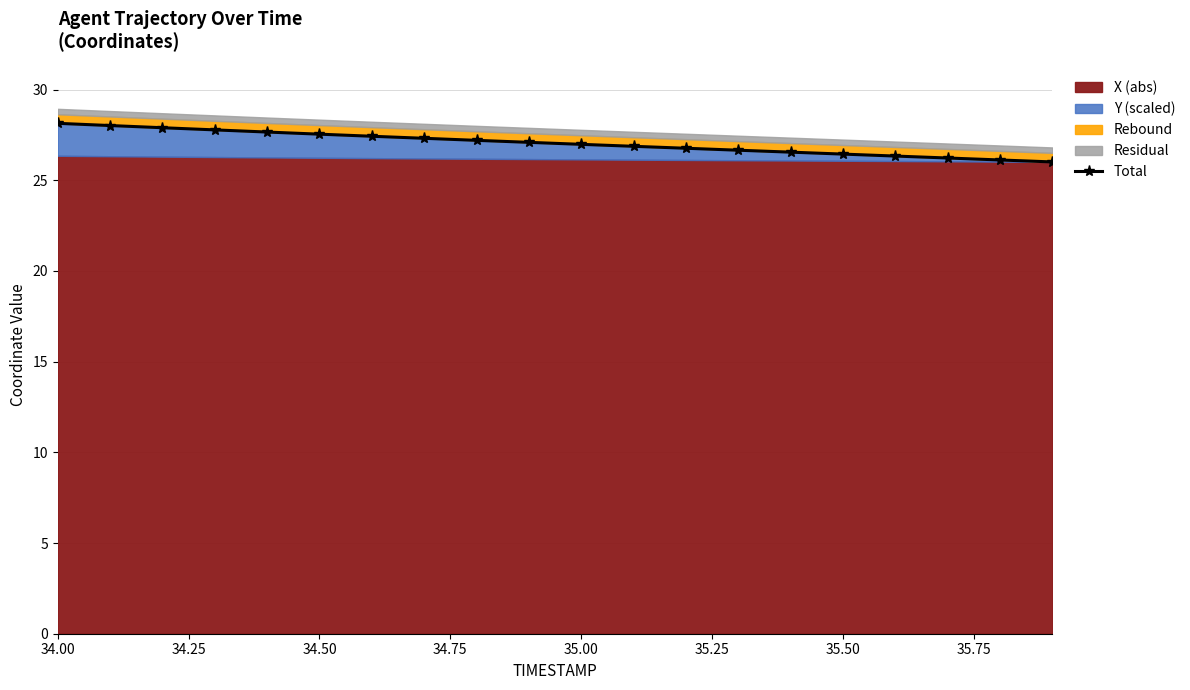

At which category does the chart reach its peak across all series?

34.00